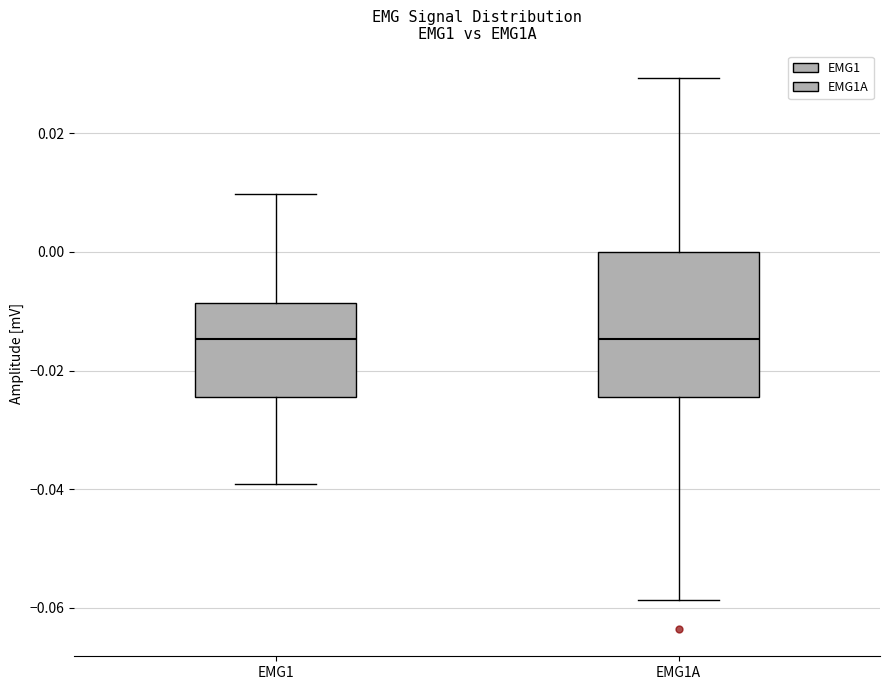

Reading left to right, read every box against the y-axis: the position of its median line, the range the box covers, and the ends of its whiskers. The values are not printed on the chart, so give them approximately, as read against the axis.

EMG1: median -0.014, box -0.024 to -0.008, whiskers -0.040 to 0.010
EMG1A: median -0.014, box -0.024 to 0.000, whiskers -0.058 to 0.030